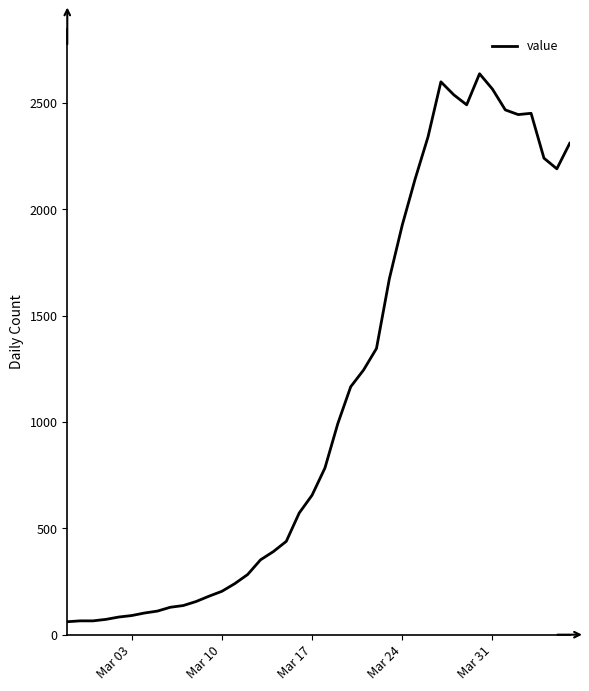

What is the smallest value displayed?

61